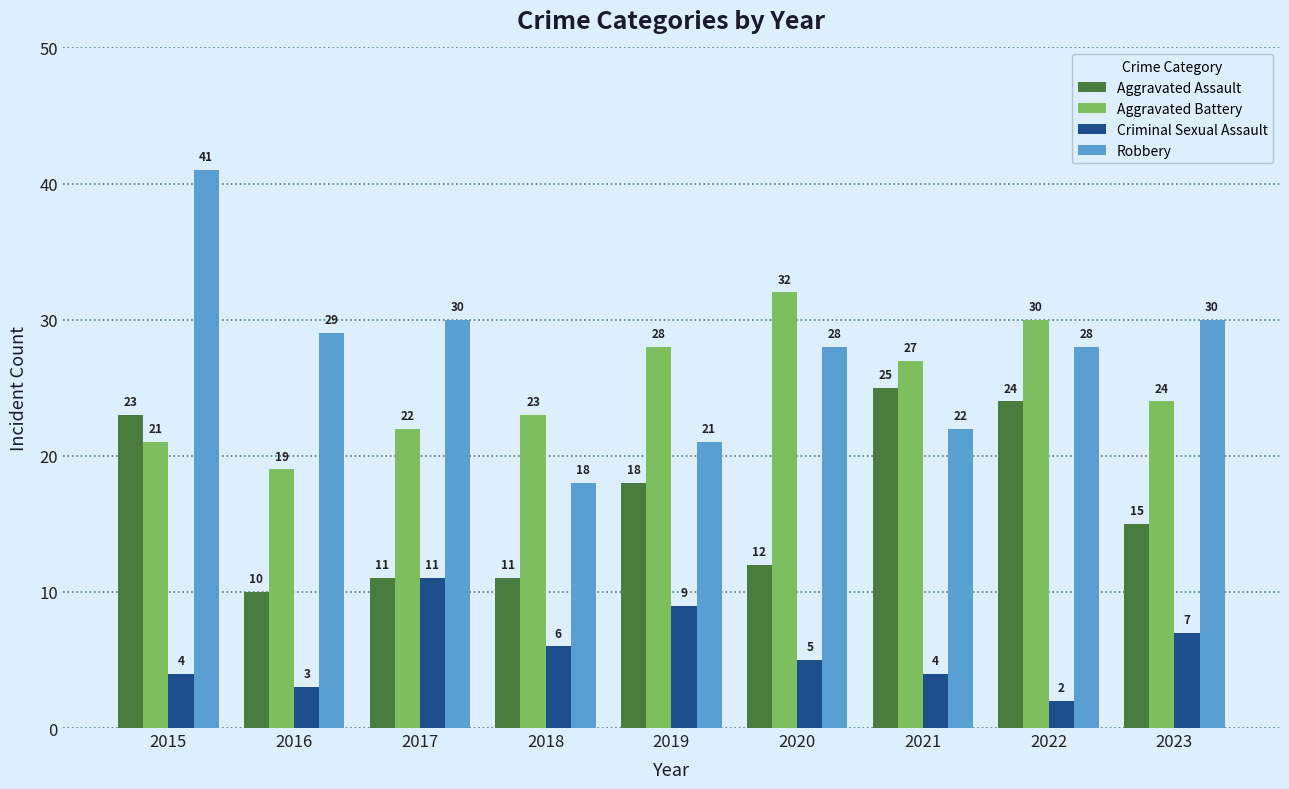

At which label does Criminal Sexual Assault reach its peak?

2017